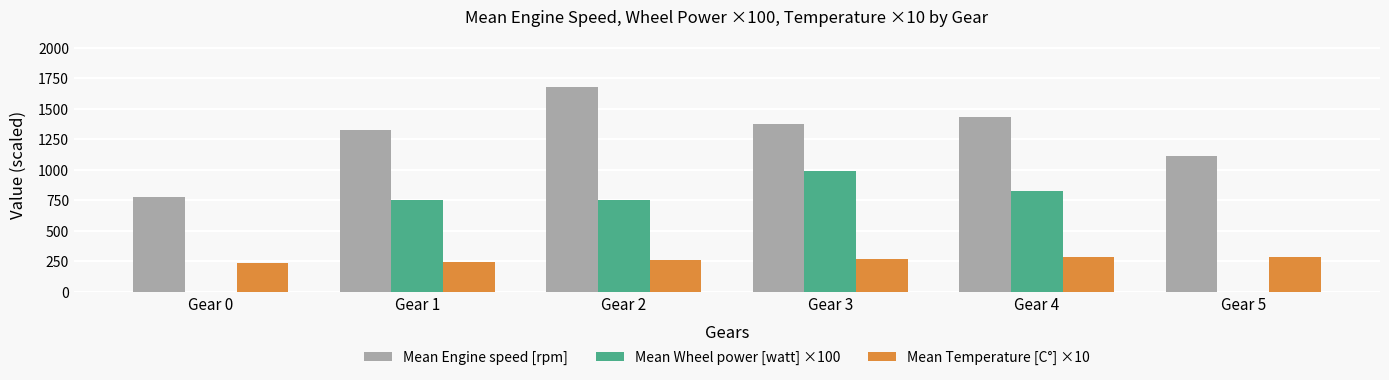

How many data points in Mean Wheel power [watt] ×100 are above 755?

4